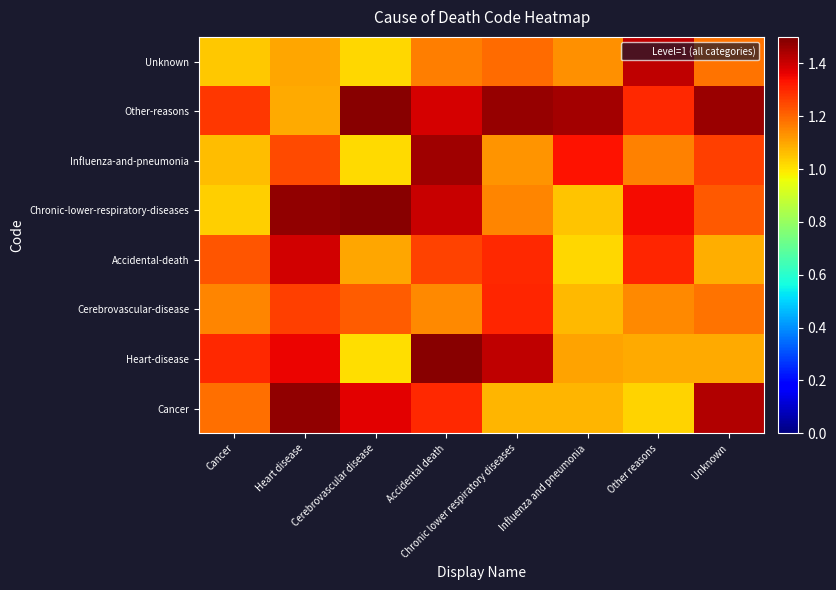

What is the total value across all series at Heart disease?

10.4